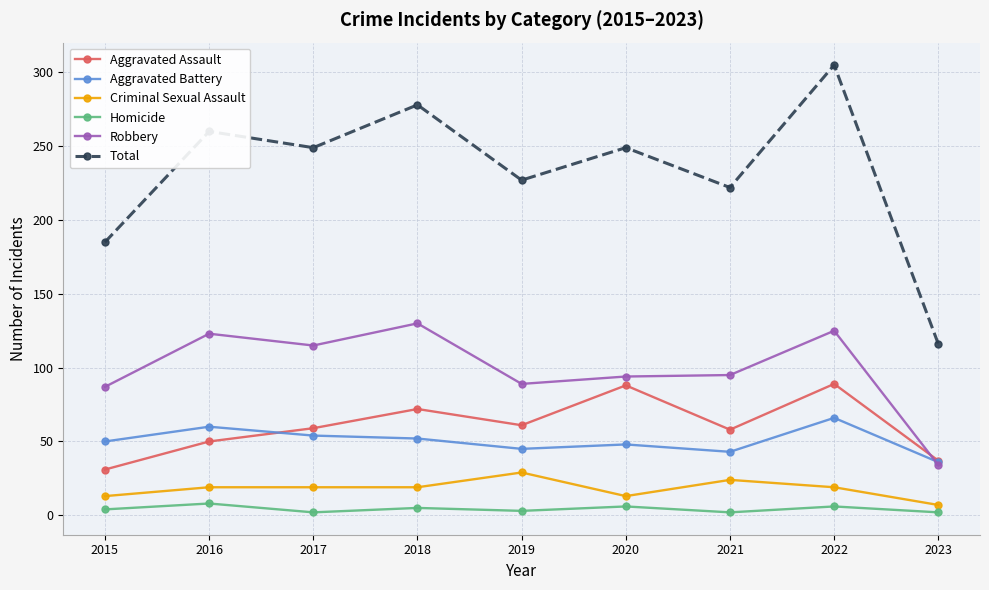

What value does the Total series have at 2017, to the nearest 50?

250